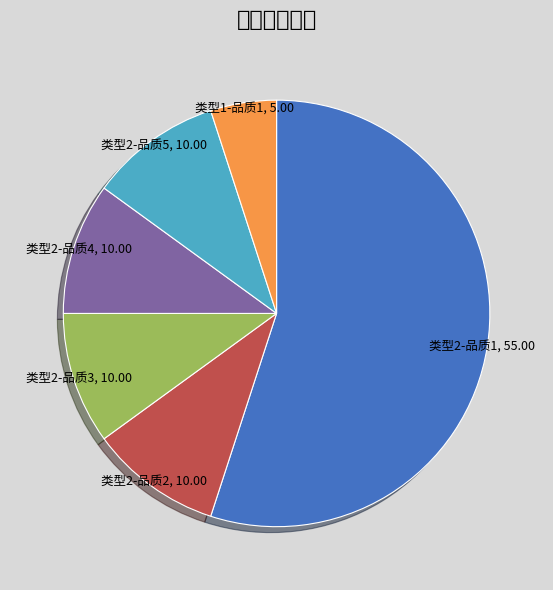

Which has a higher value, 类型2-品质1 or 类型2-品质2?

类型2-品质1